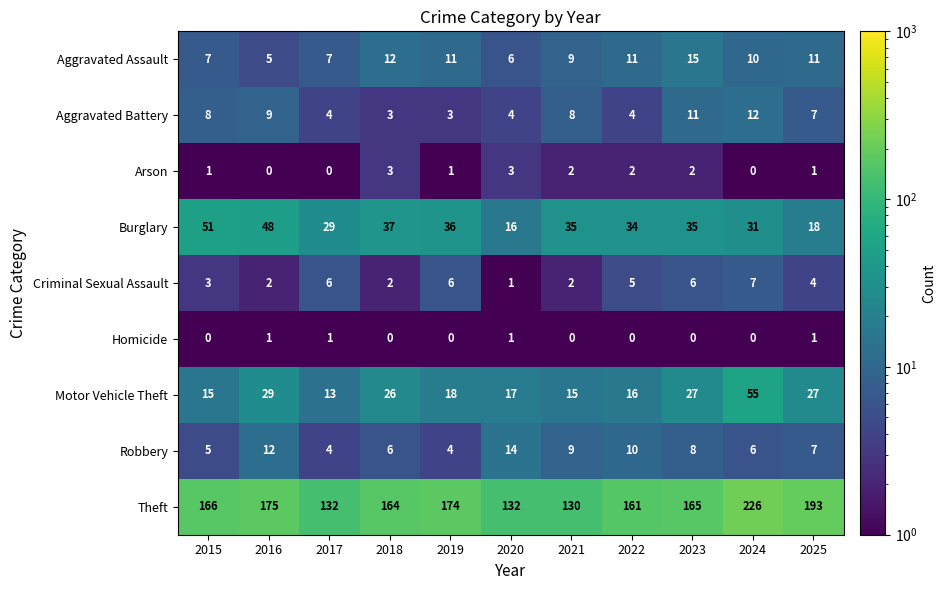

Which series has the largest range (max minus min)?

Theft